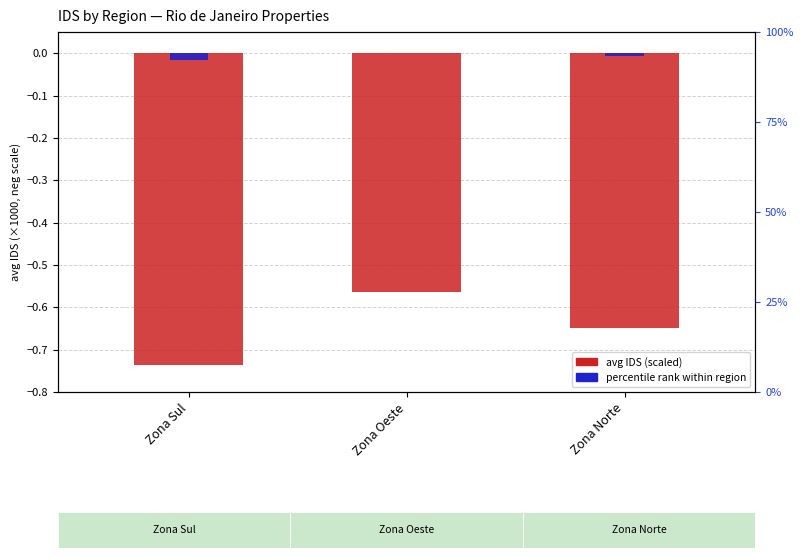

What position from the left is Zona Oeste?

2